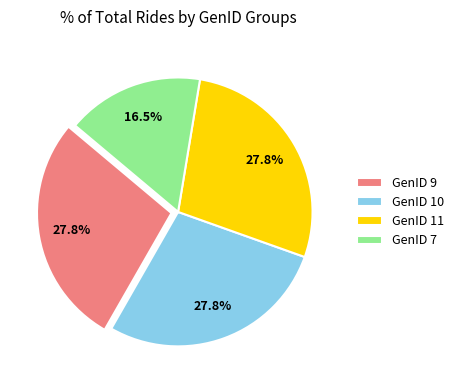

Do GenID 11 and GenID 9 together represent more than half of the pie?

Yes